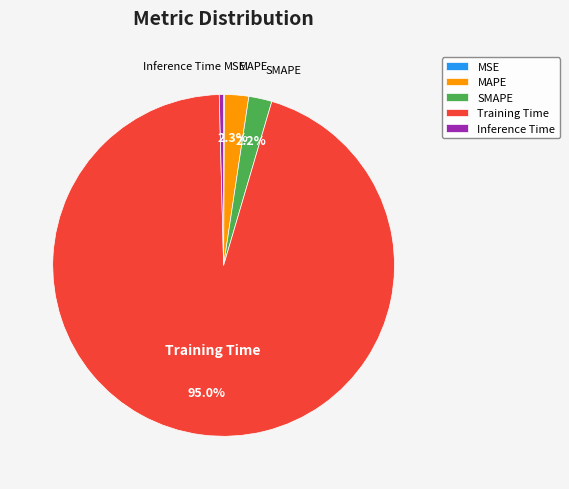

Does SMAPE account for over 50% of the chart?

No